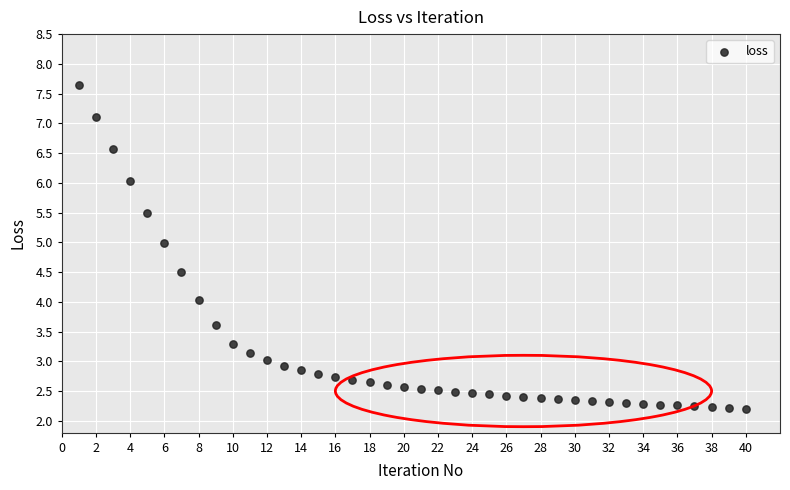

What is the range of X values (max minus min)?

39.0